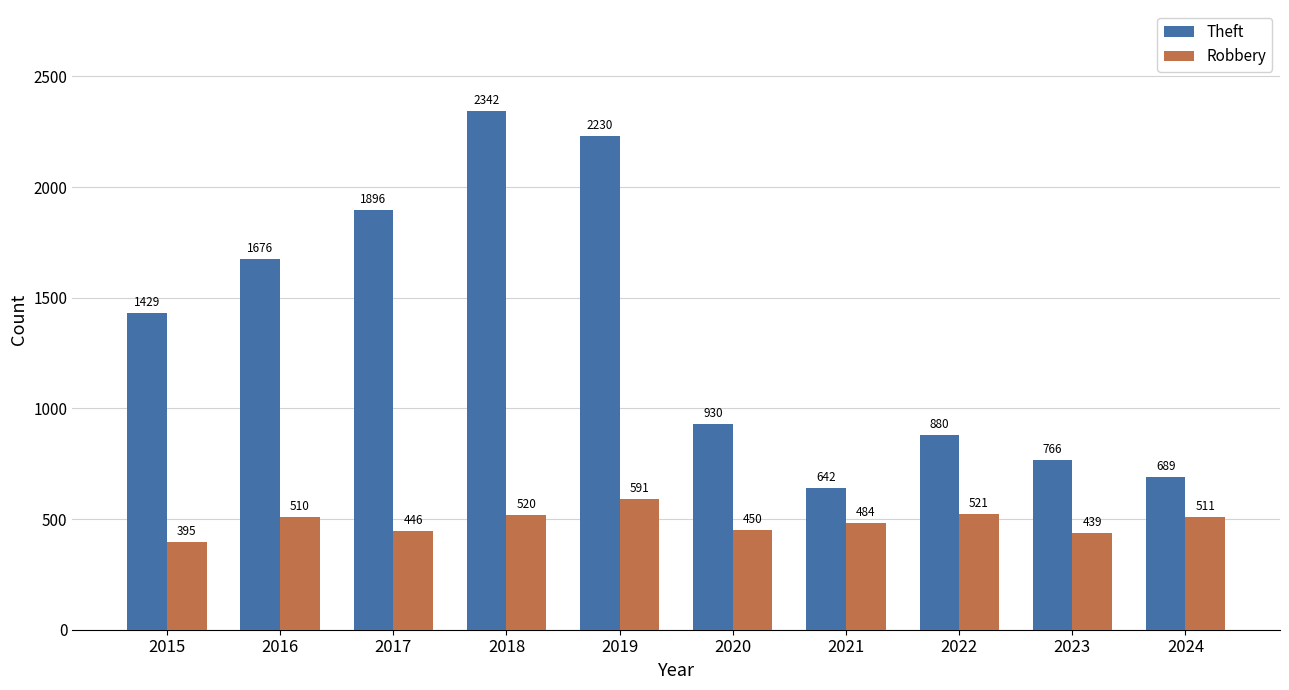

Which category has the lowest value in the Robbery series?

2015